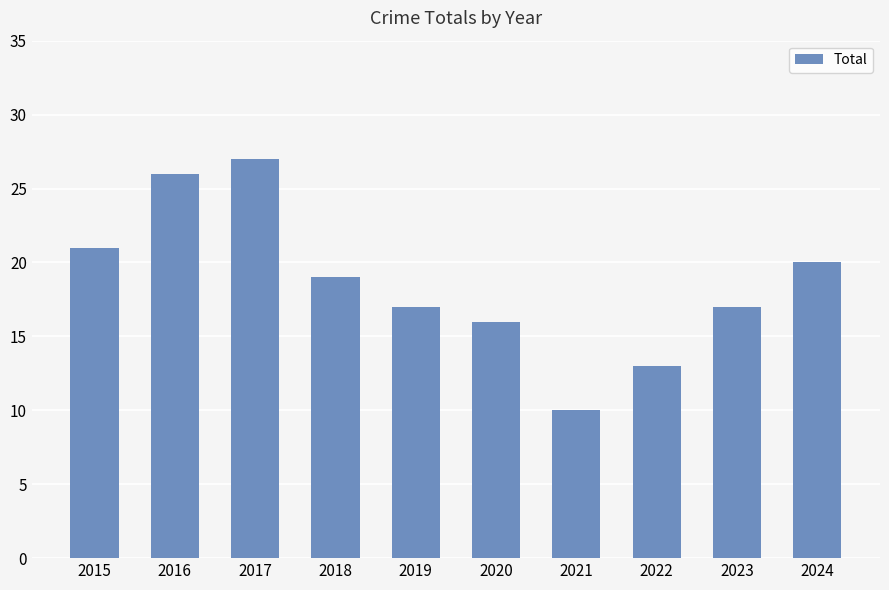

What is the approximate value at 2021?

10